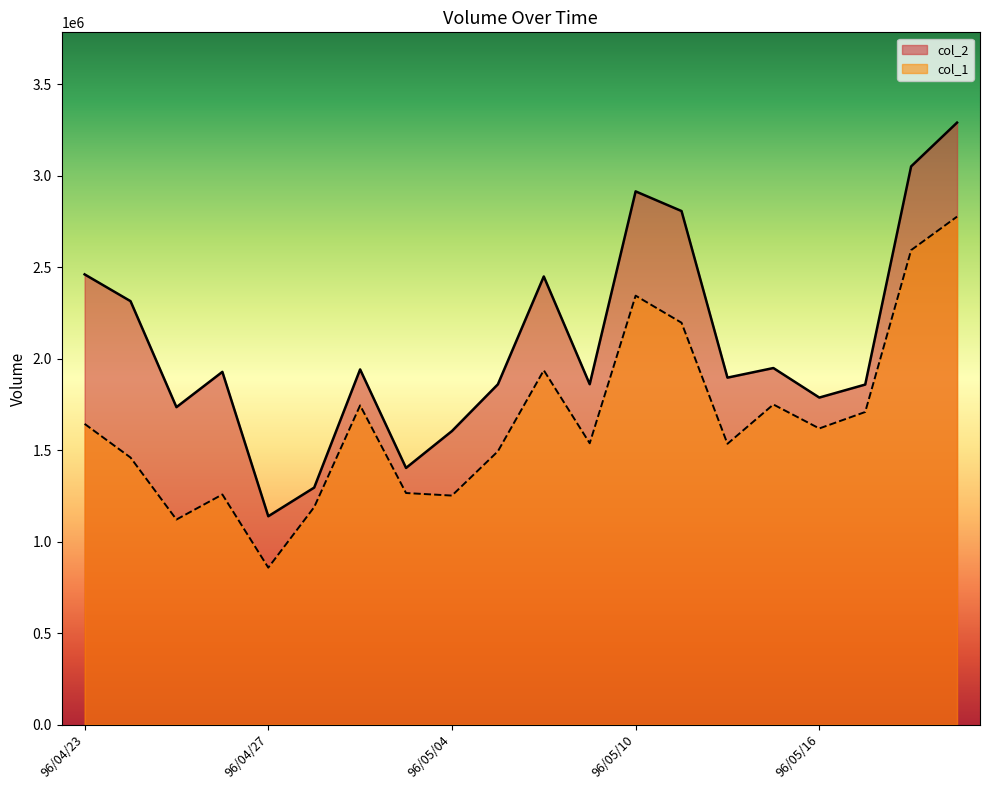

List the labels in order of col_2 value, largest first.

96/05/21, 96/05/18, 96/05/10, 96/05/11, 96/04/23, 96/05/08, 96/04/24, 96/05/15, 96/05/02, 96/04/26, 96/05/14, 96/05/09, 96/05/07, 96/05/17, 96/05/16, 96/04/25, 96/05/04, 96/05/03, 96/04/30, 96/04/27